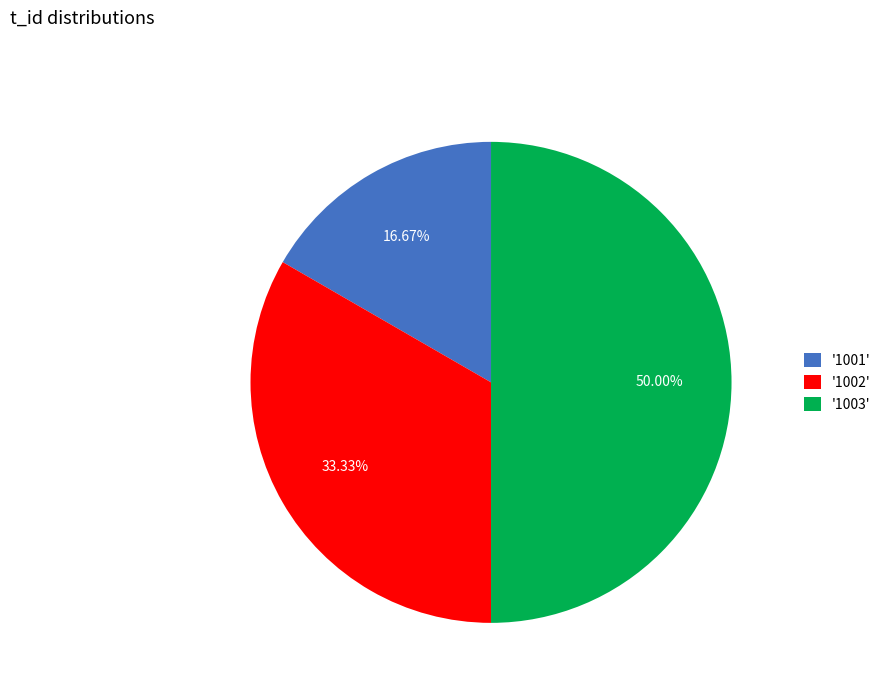

Approximately how many times larger is the value at '1001' compared to '1003'?

0.3